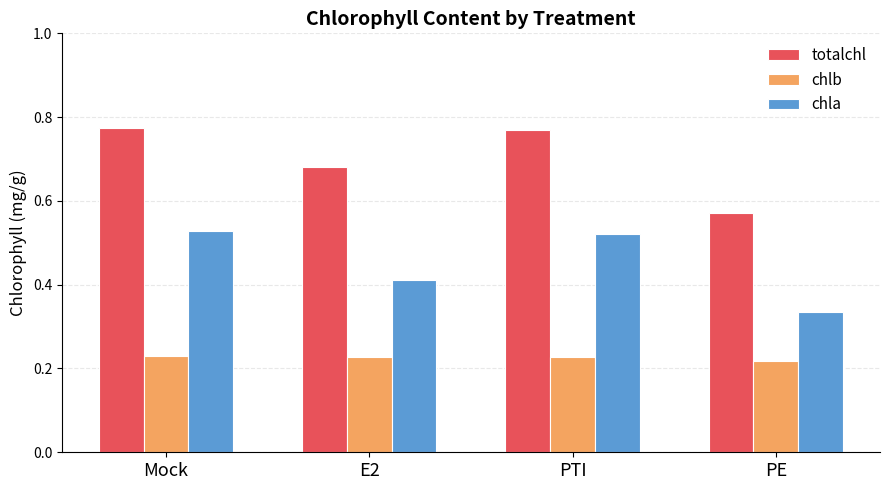

Between Mock and E2, which series saw the biggest shift?

chla